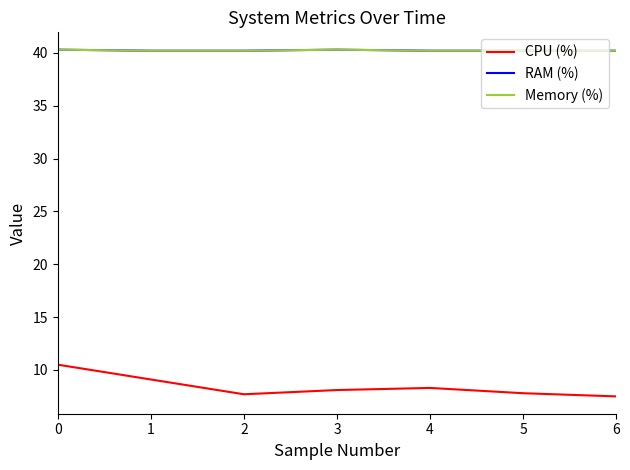

Reading right to left, extract all data points from this chart.

CPU (%): 6=7.5	5=7.8	4=8.3	3=8.1	2=7.7	1=9.1	0=10.5
RAM (%): 6=40.2	5=40.2	4=40.2	3=40.3	2=40.2	1=40.2	0=40.3
Memory (%): 6=40.2	5=40.2	4=40.2	3=40.3	2=40.2	1=40.2	0=40.3